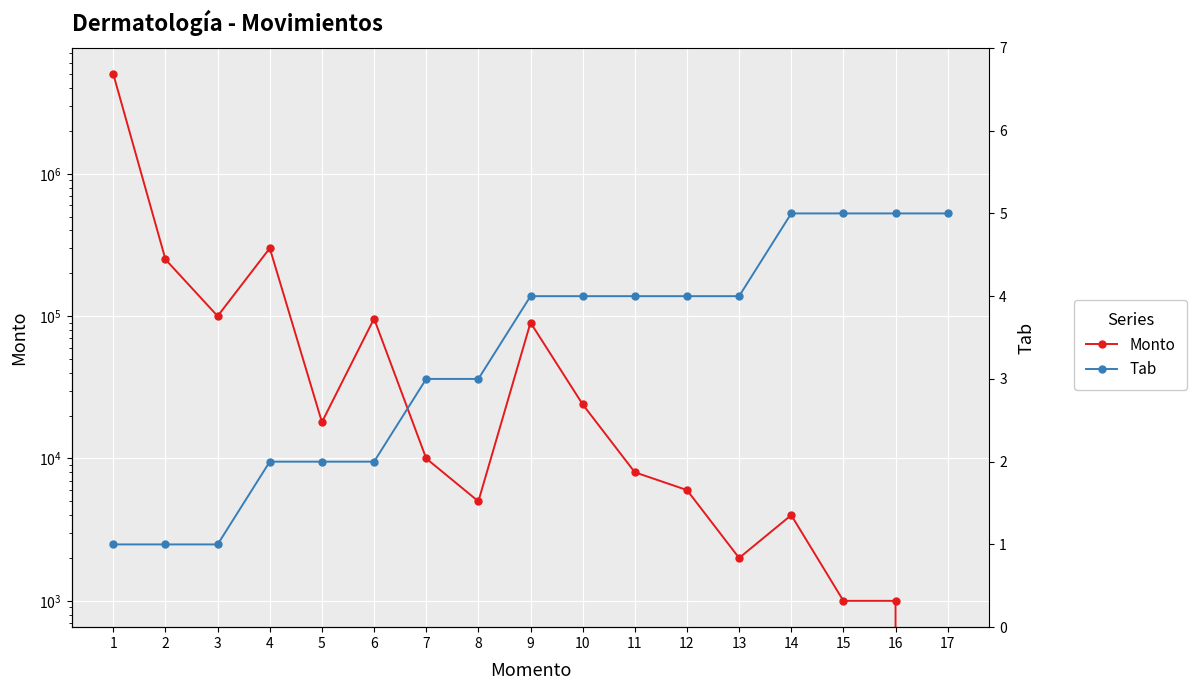

Count the Tab values in the range 2 to 4.

10